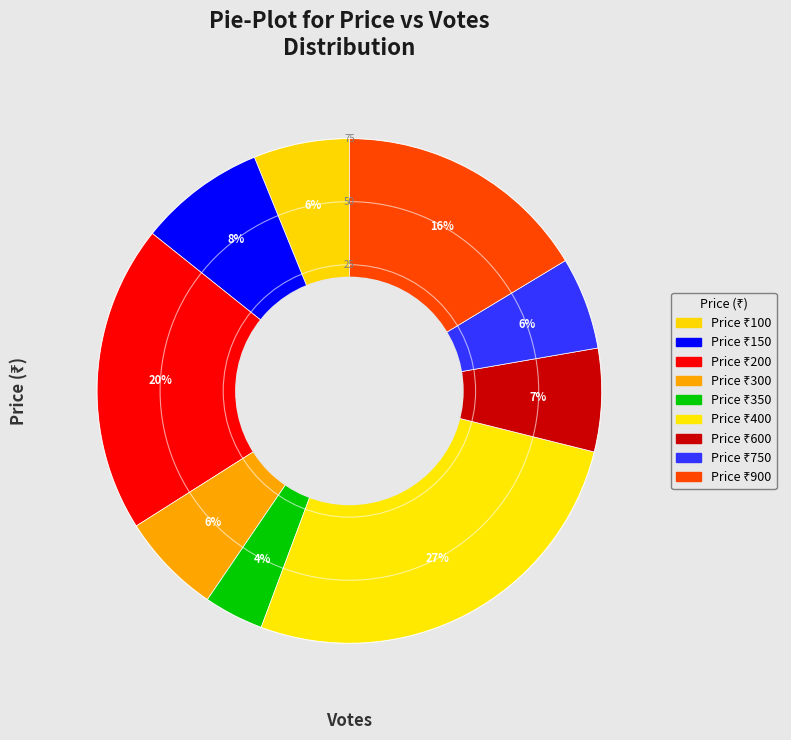

Which slice is the largest?

400